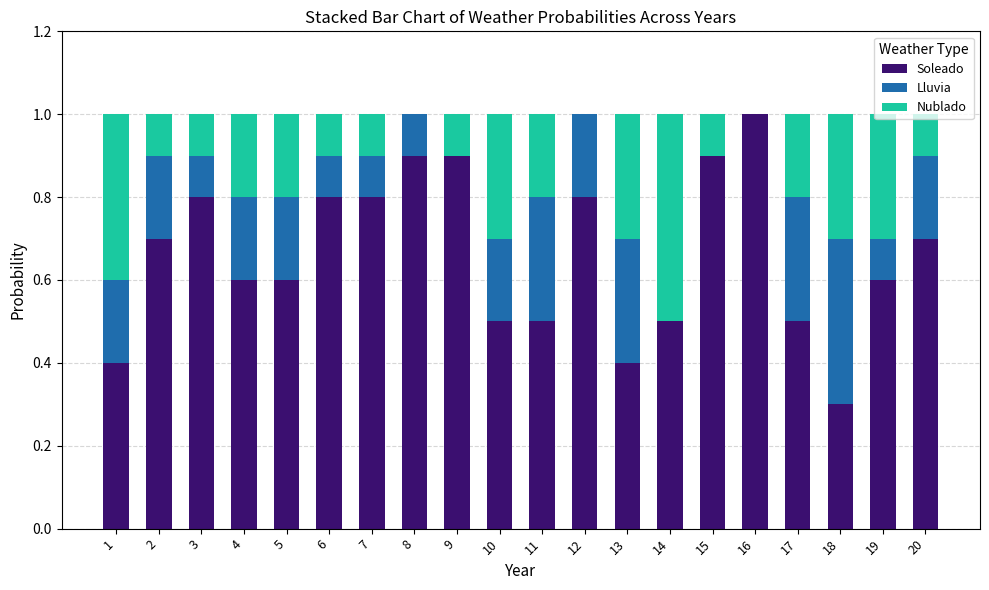

True or false: Soleado has a value of 0.9 at 8.

True